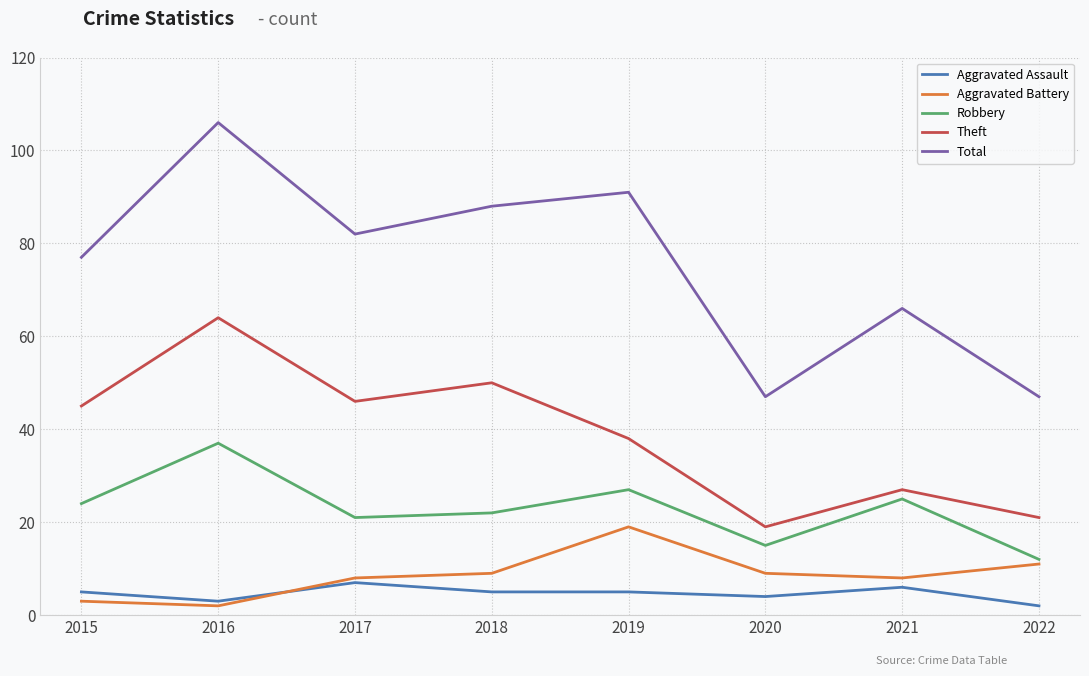

True or false: Aggravated Assault has a value of 5 at 2015.

True